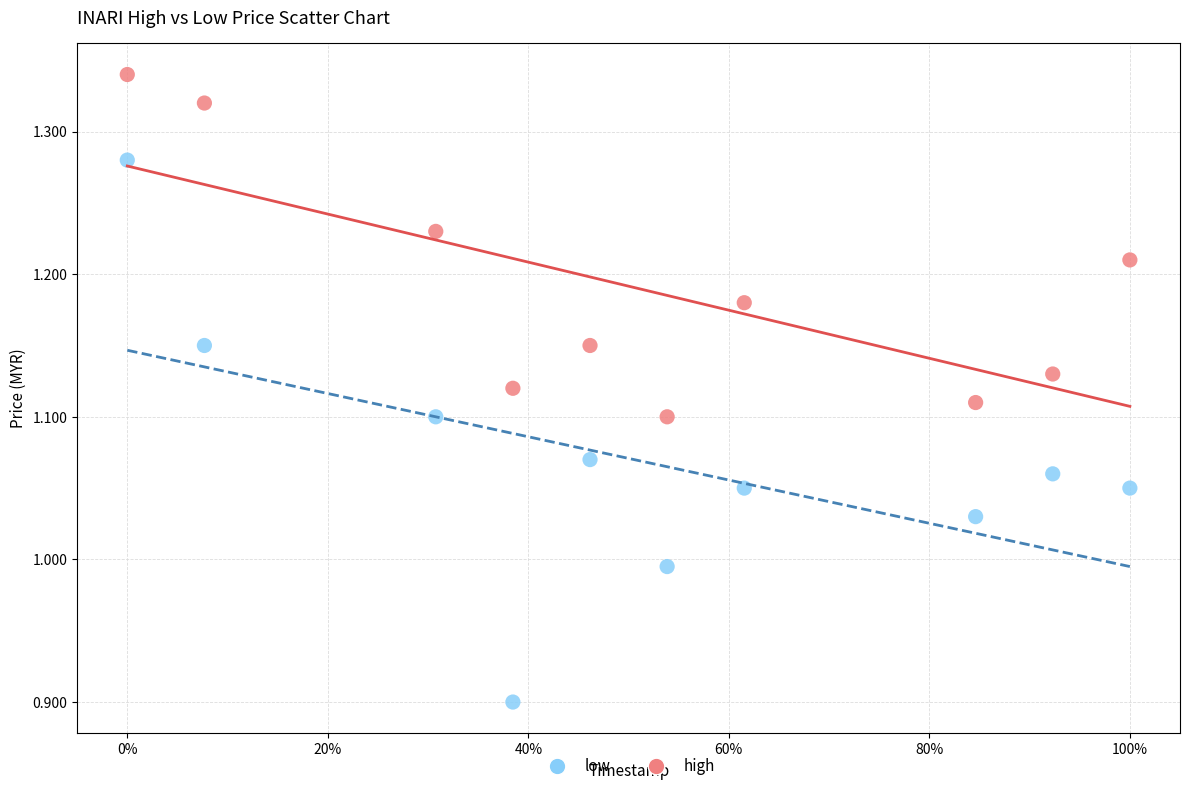

Across all data points, what is the range of Y values (max minus min)?

0.4